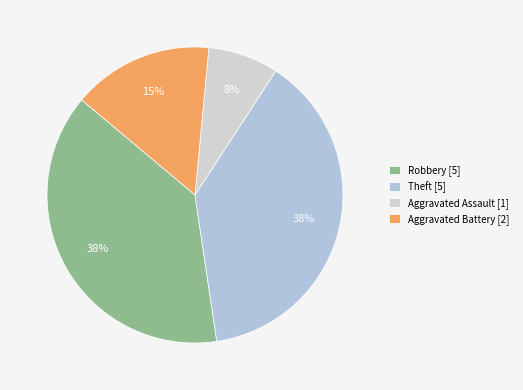

Count the number of slices in the pie.

4